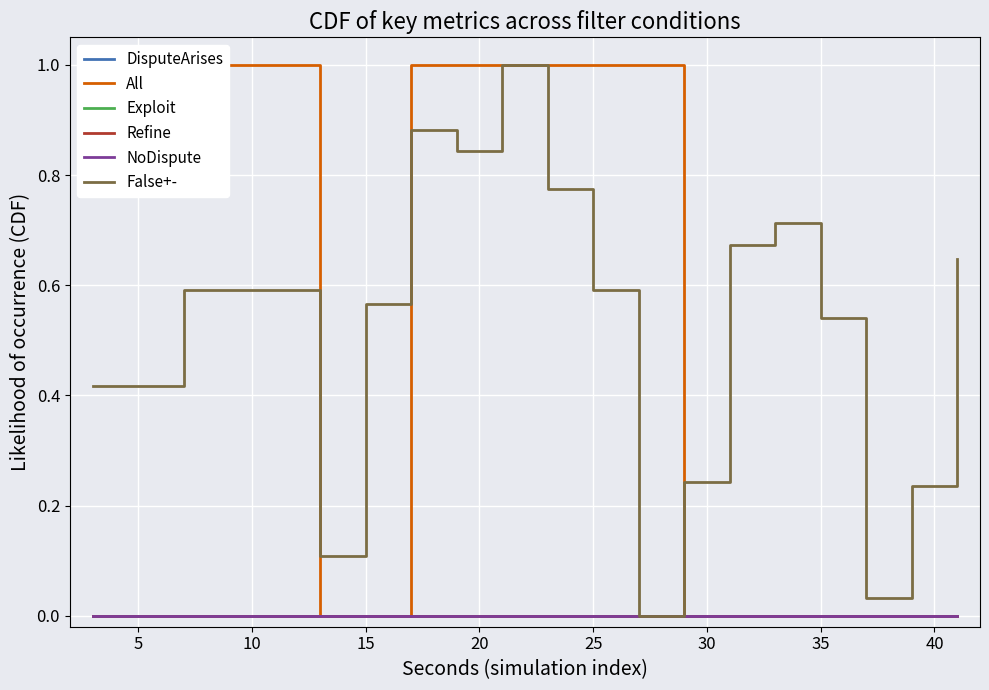

True or false: NoDispute and DisputeArises intersect in this chart.

False